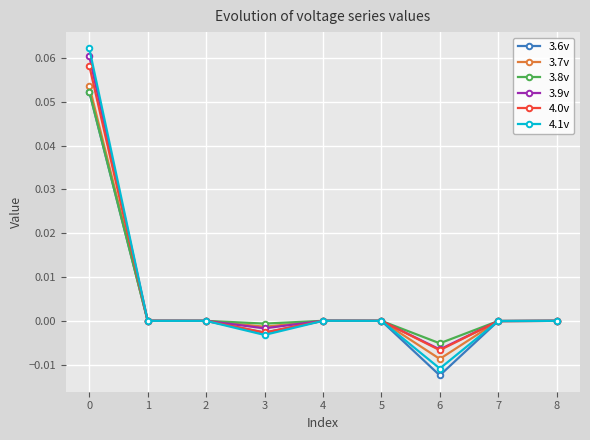

True or false: 3.9v has more than 0 points higher than both neighbors.

True